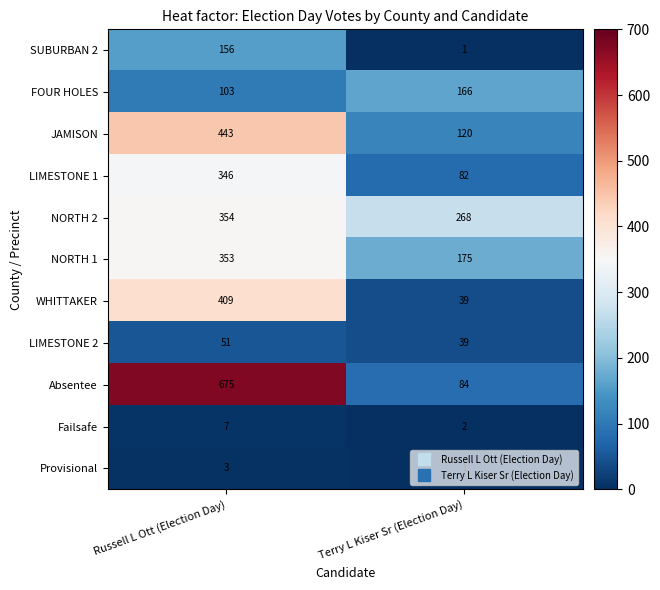

What is the difference between the maximum and minimum values in the JAMISON series?

323